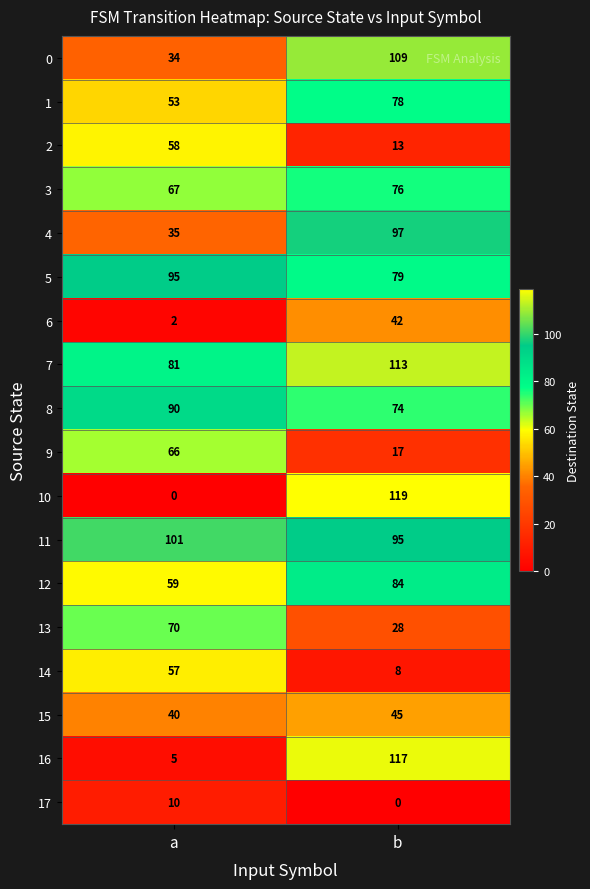

What value does the 13 series have at a, to the nearest 5?

70